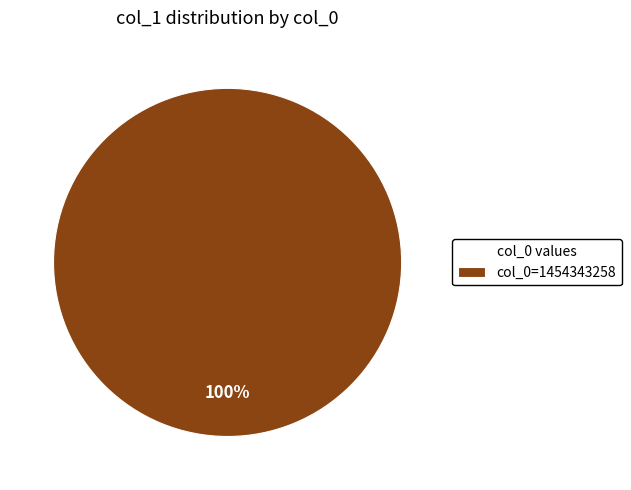

How many slices are in this pie chart?

1